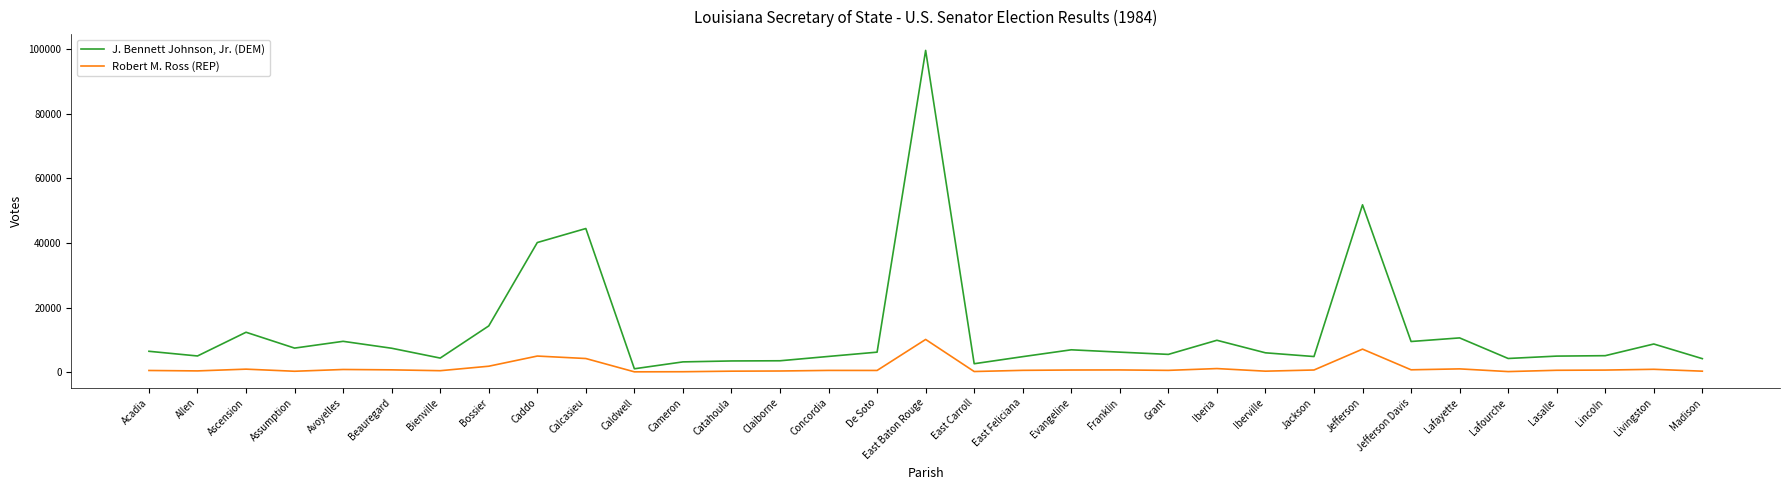

True or false: Robert M. Ross (REP) has a value of 4443 at East Baton Rouge.

False